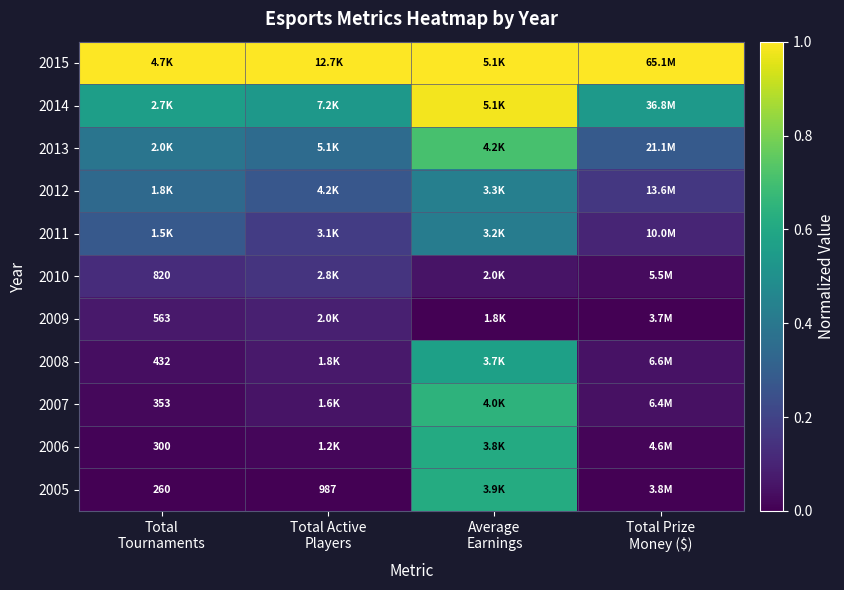

What is the total value across all series at Total
Tournaments?

2.8